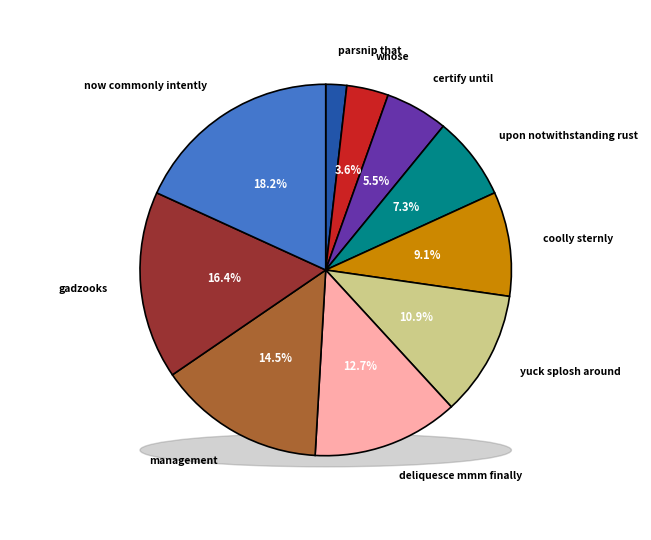

Count the number of slices in the pie.

10